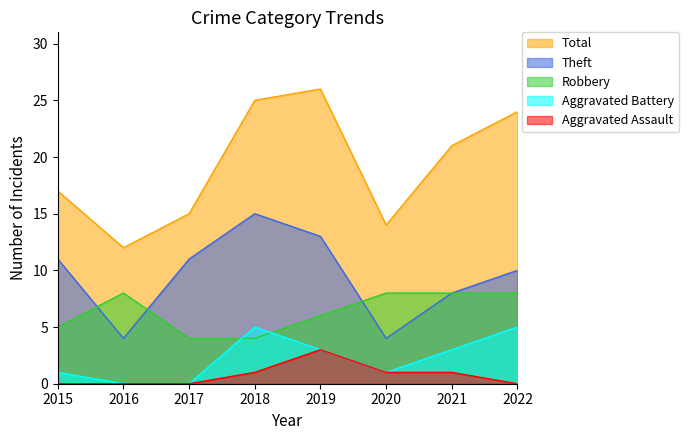

Read the Aggravated Assault value at 2018.

1